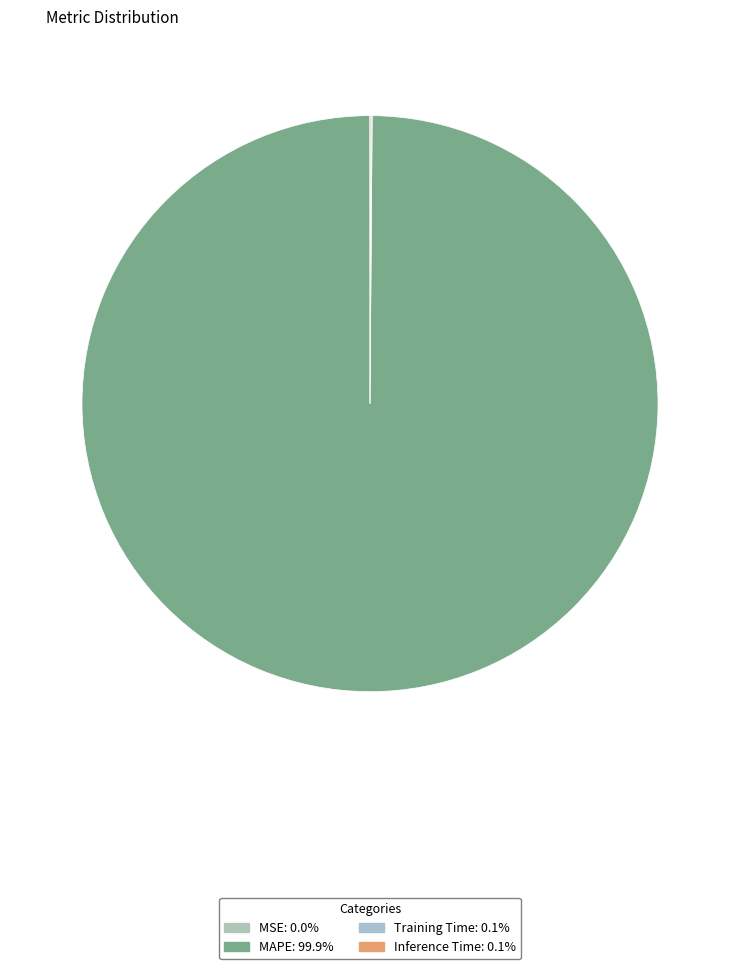

Which slice is the smallest?

MSE